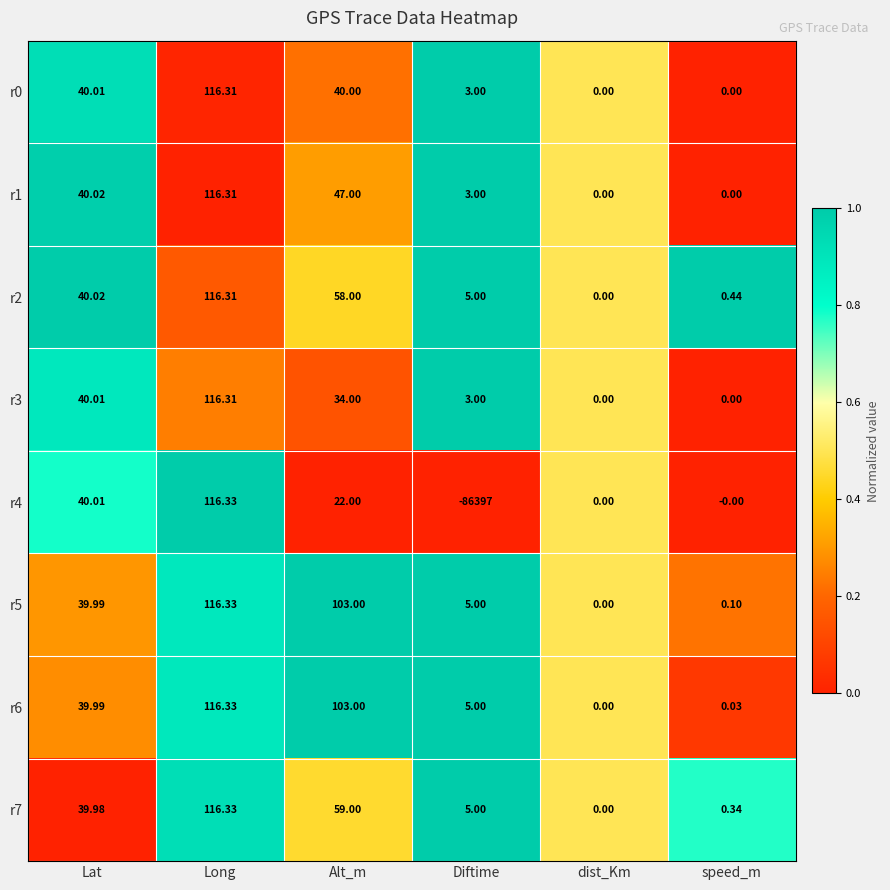

At which label is r6 closest to 58?

Lat